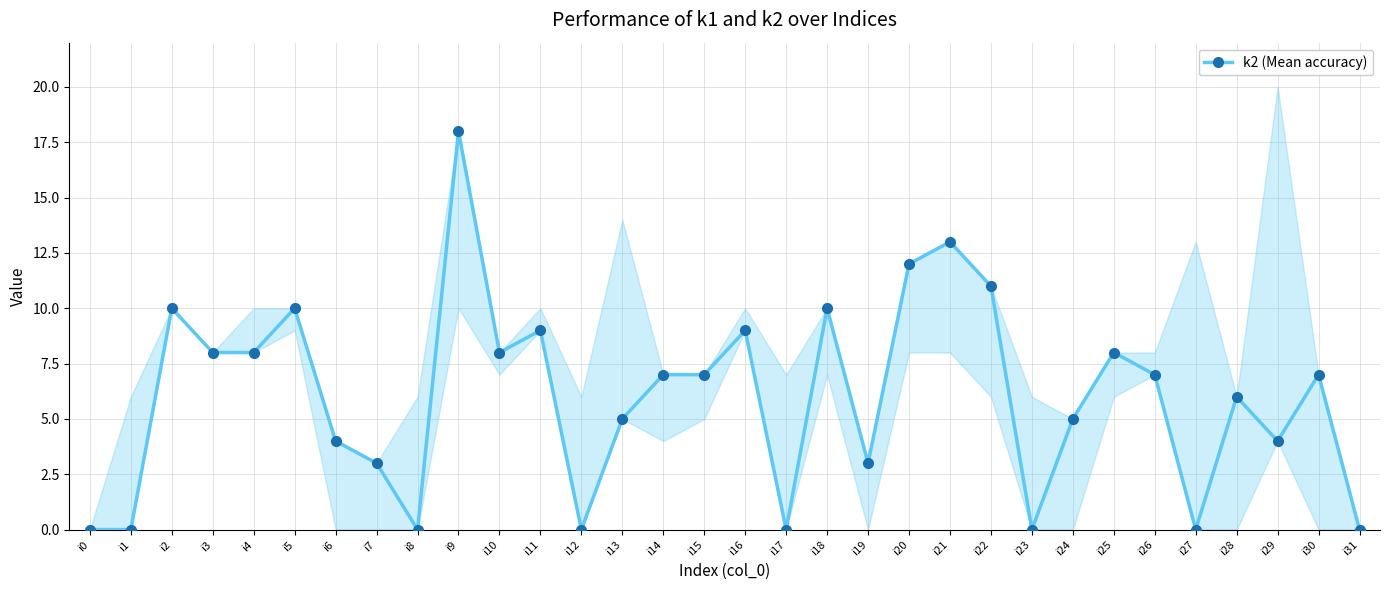

How many data points does each series have?

32